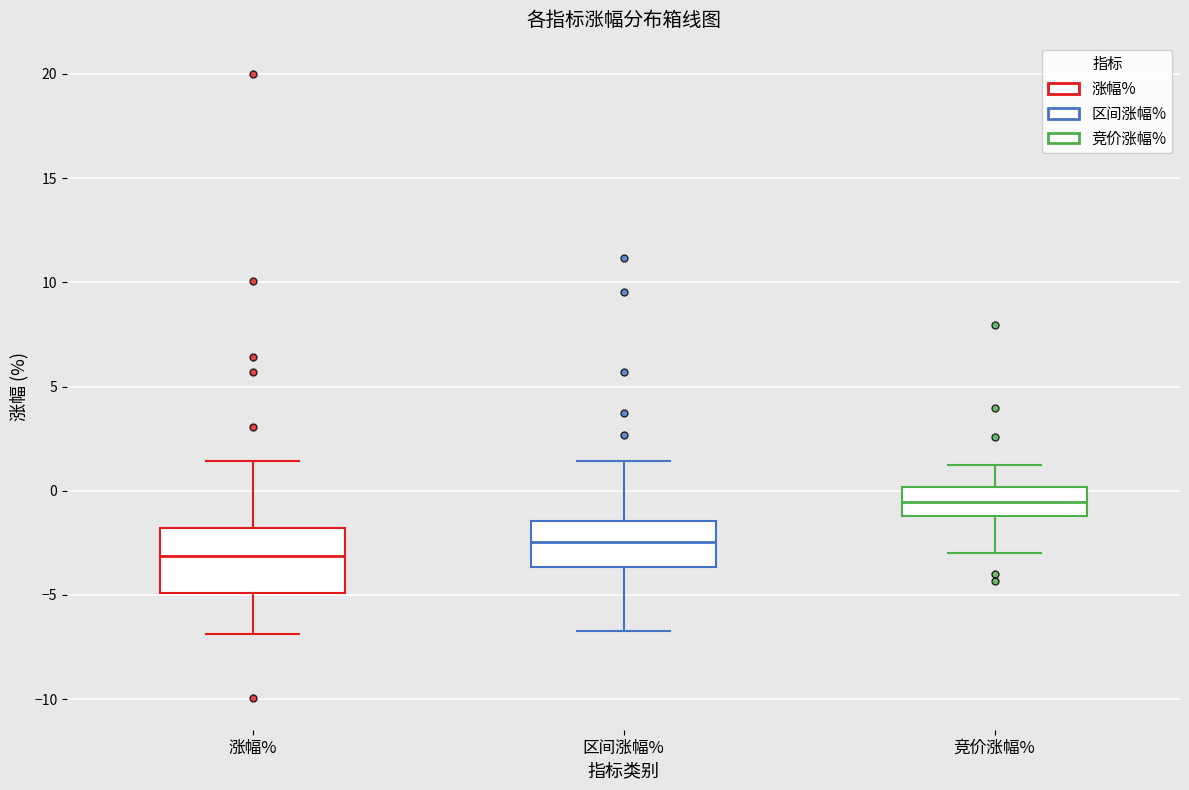

Where does the upper whisker of the box for 涨幅% end on the y-axis? The values are not printed on the chart, so give them approximately, as read against the axis.

1.5